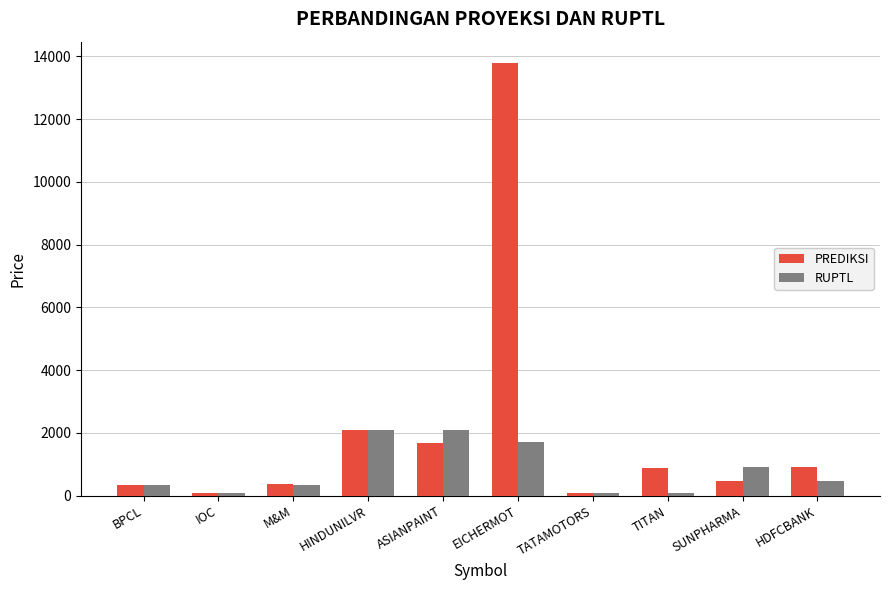

The value of PREDIKSI at SUNPHARMA is 466.0. True or false?

True